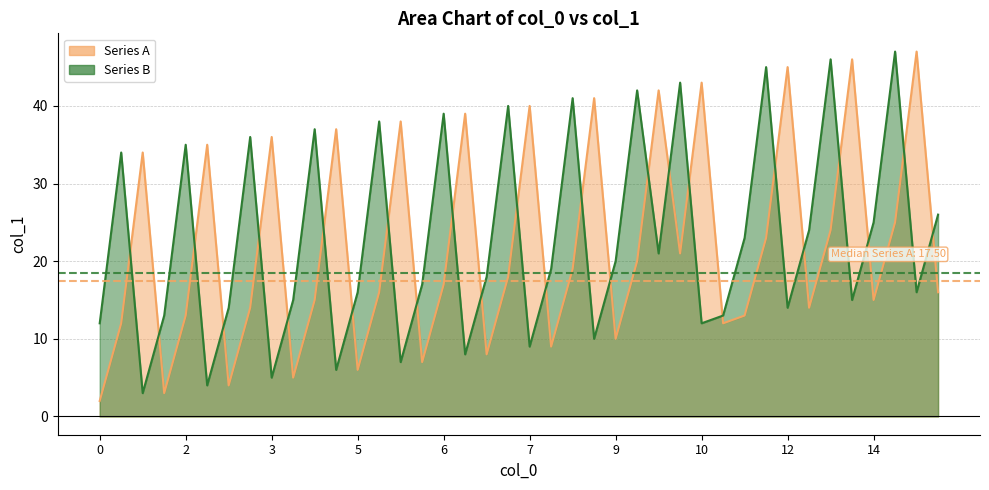

True or false: Series A has more than 0 interior local peaks.

True